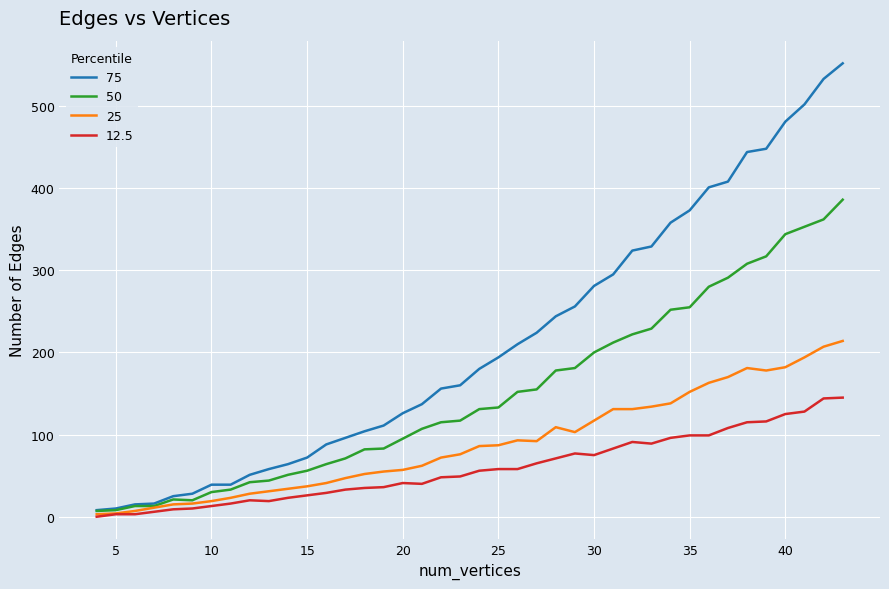

What is the maximum value shown in the chart?

552